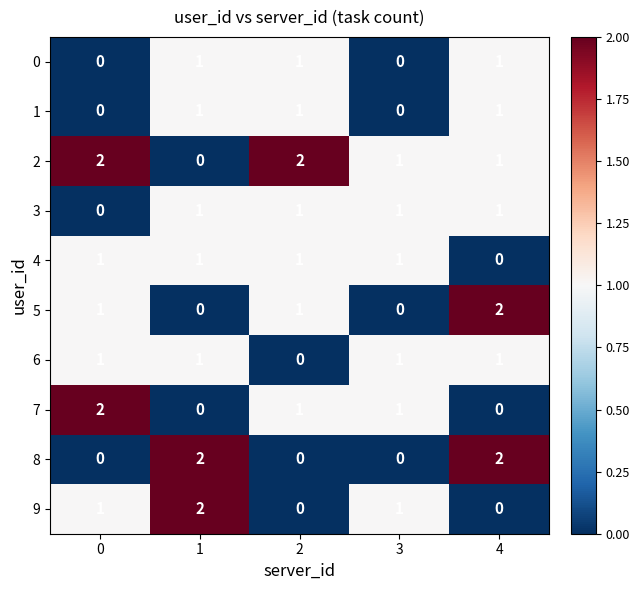

How many data points does each series have?

5